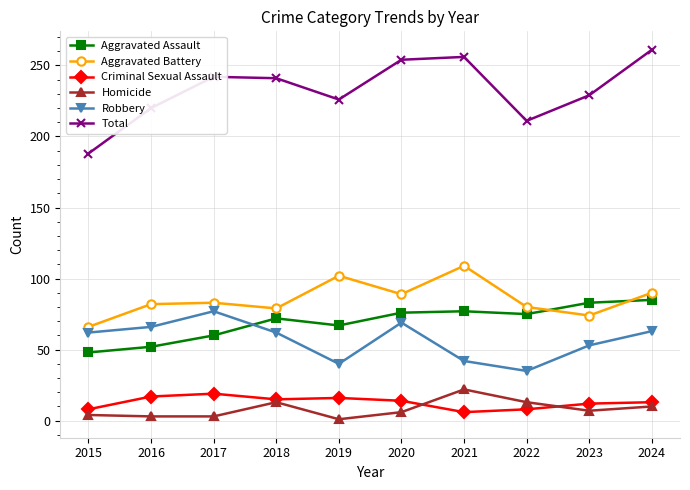

How many interior local valleys does the Robbery series have?

2